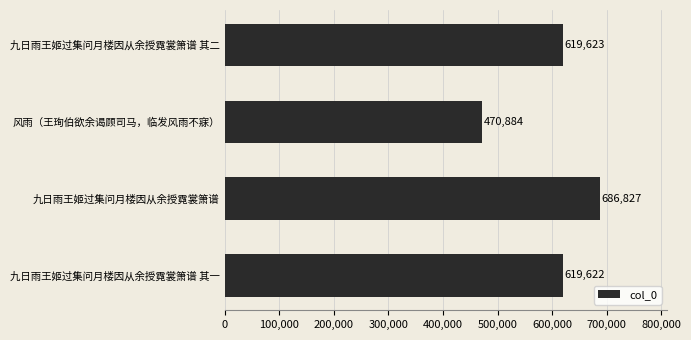

What is the smallest value displayed?

470884